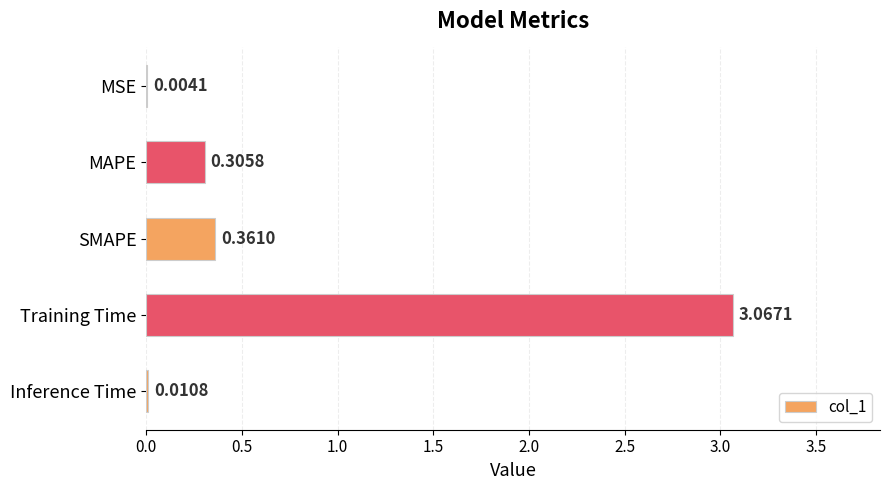

What is the change in value from Training Time to Inference Time?

-3.1